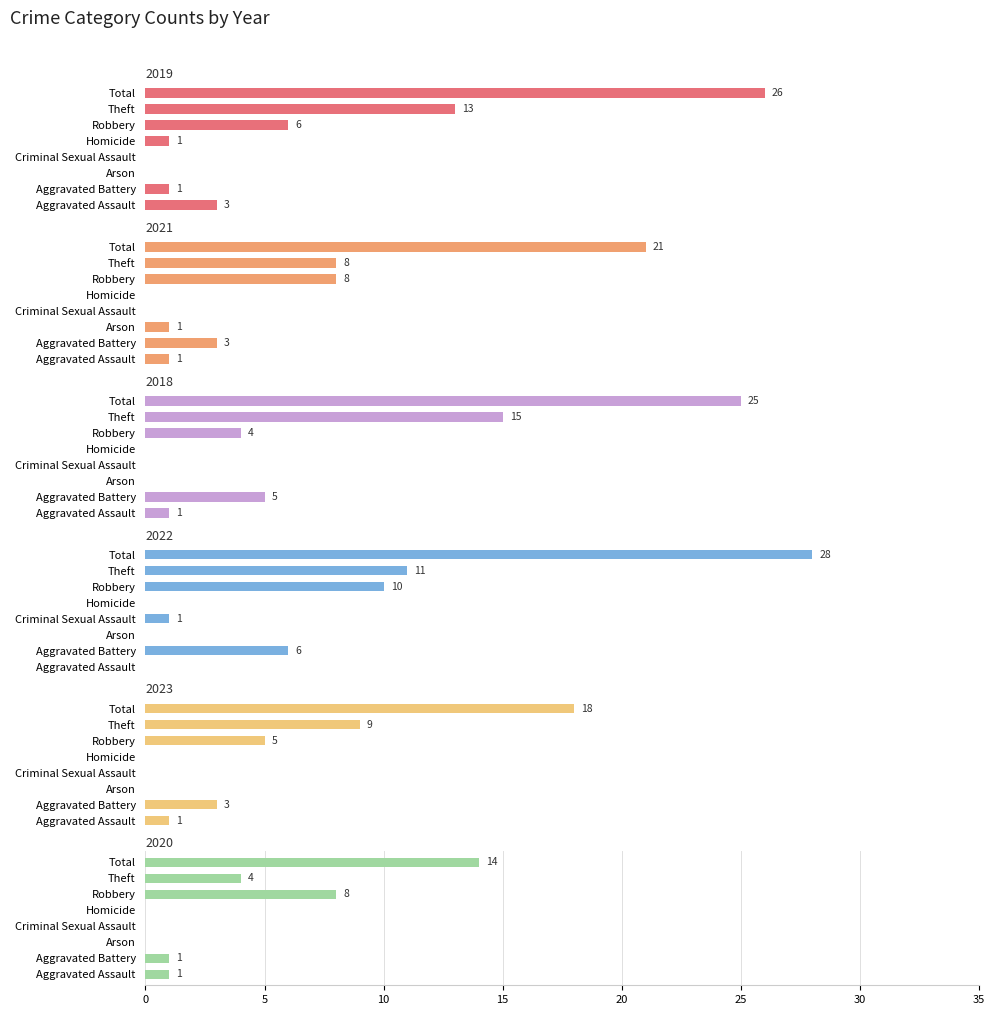

How many series are shown in this chart?

6